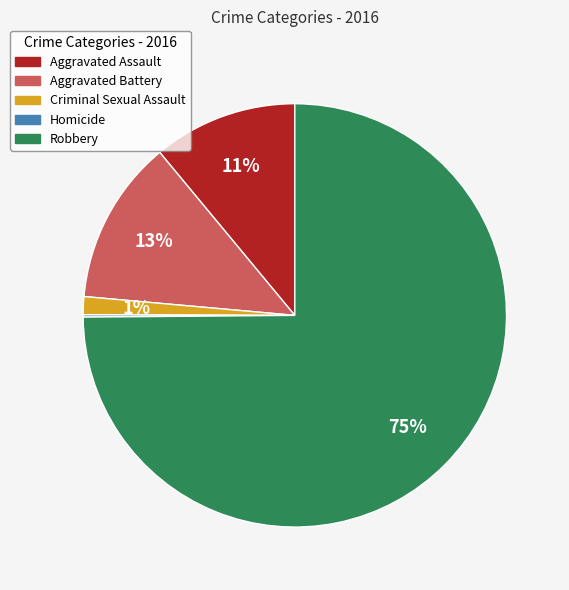

True or false: Aggravated Battery accounts for 21% of the total.

False